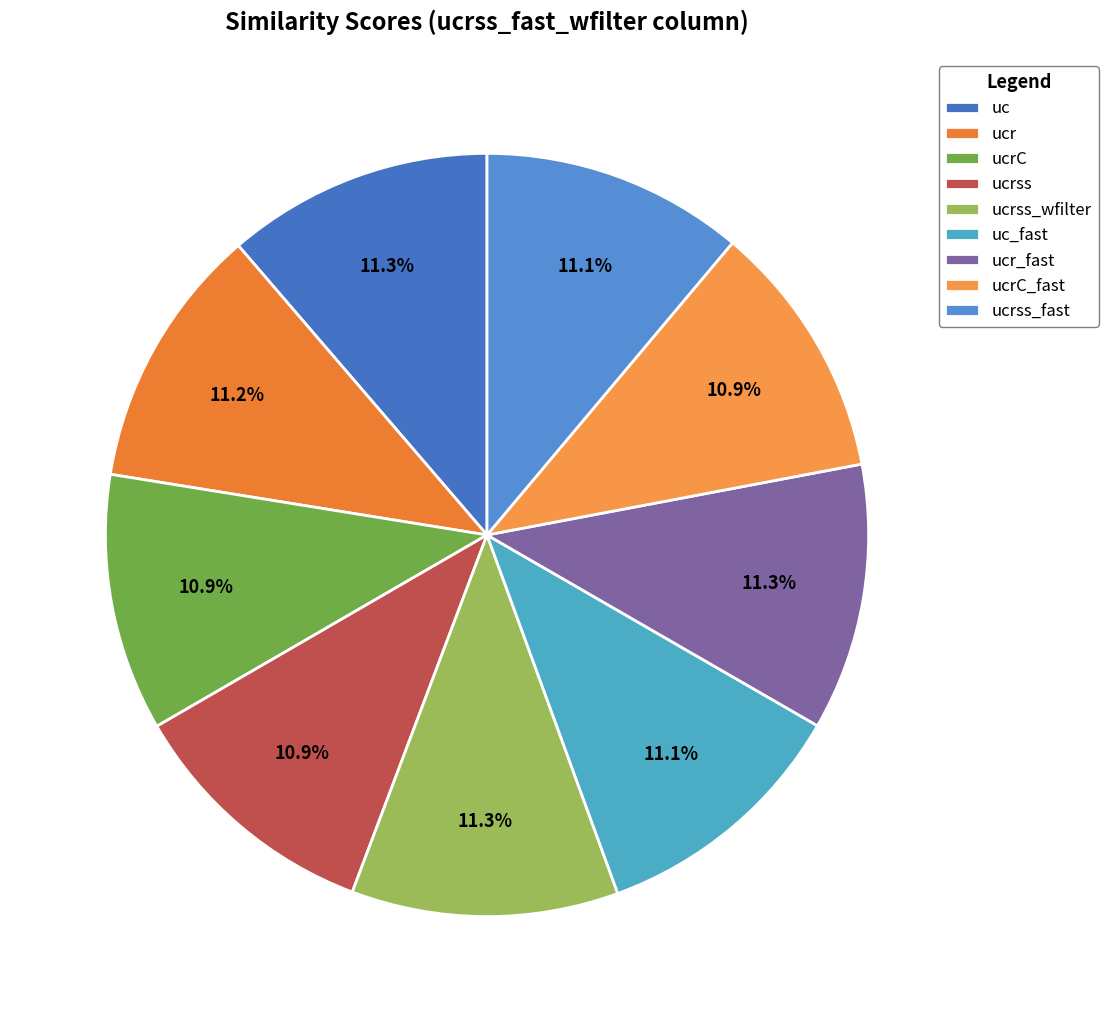

Rank the categories by value from lowest to highest.

ucrC, ucrss, ucrC_fast, uc_fast, ucrss_fast, ucr, uc, ucrss_wfilter, ucr_fast